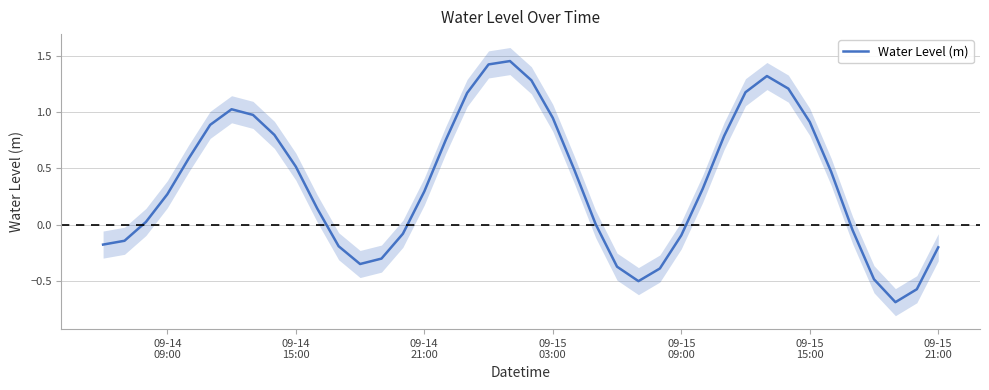

What is the value of the 40th point from the left?

-0.2